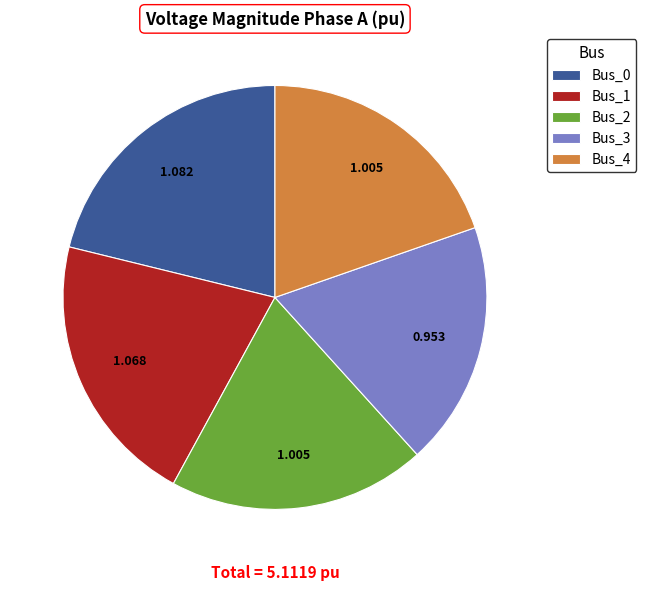

Is there a majority slice in this chart?

No